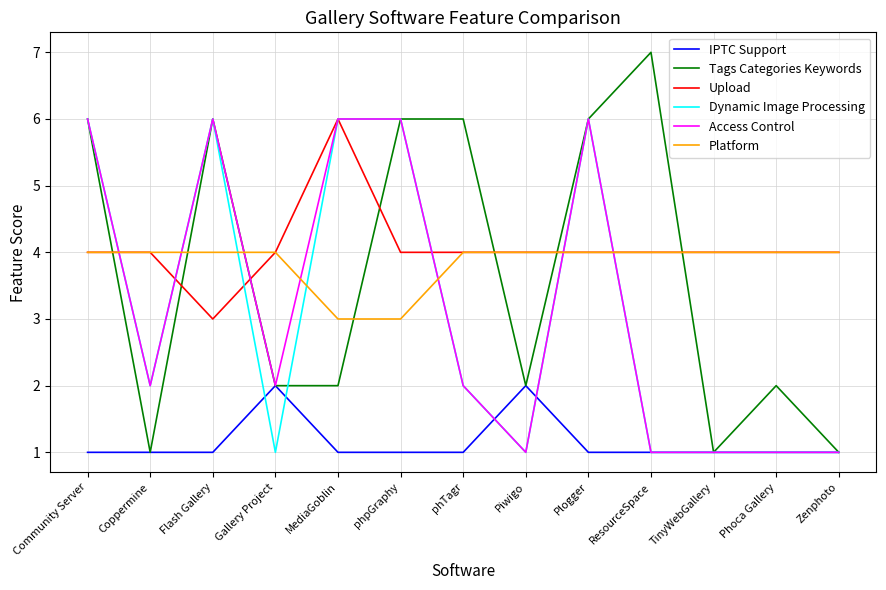

What is the maximum value shown in the chart?

7